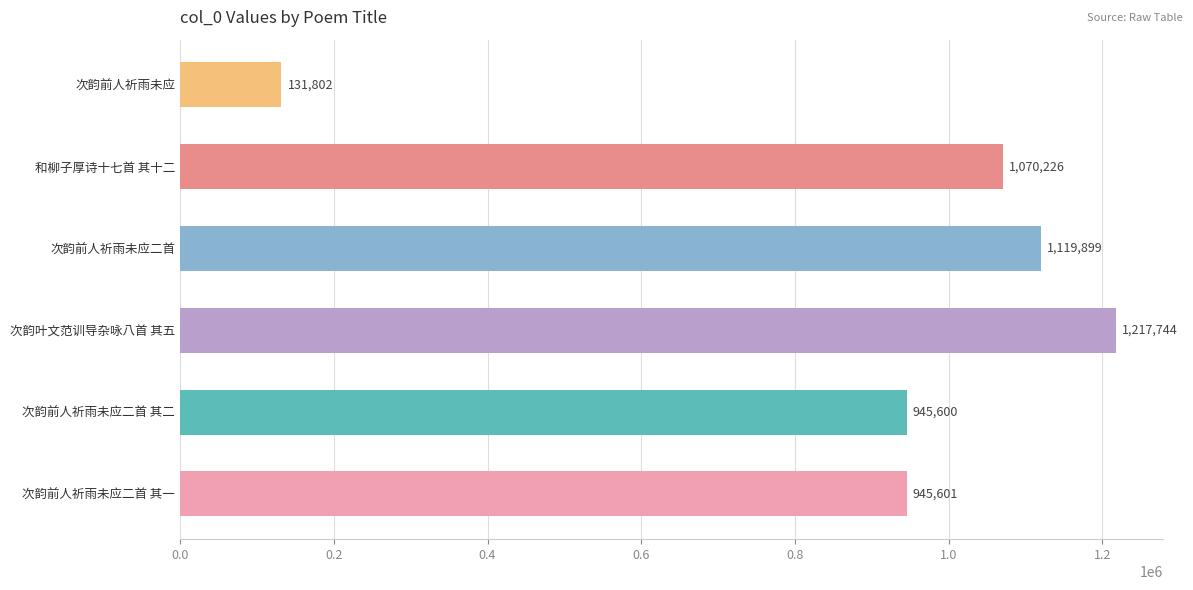

How many distinct data groups are displayed?

1